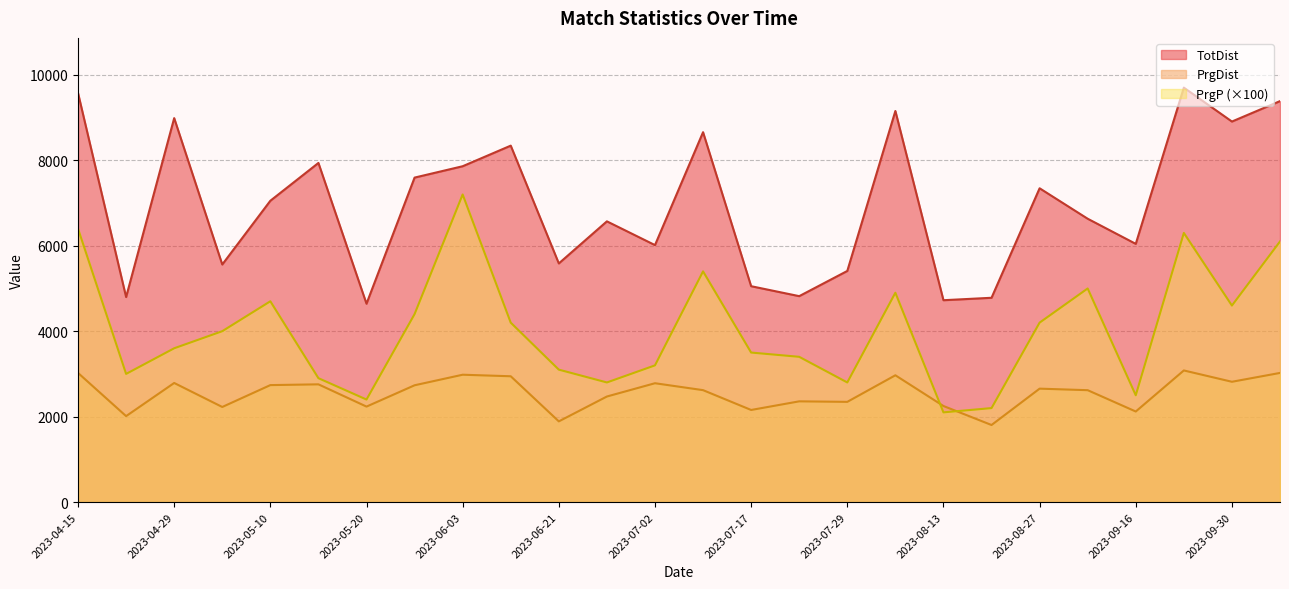

How many series are shown in this chart?

3